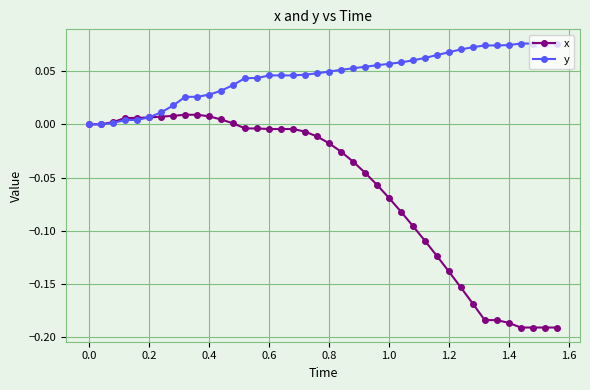

Rank the series by their average value, from lowest to highest.

x, y